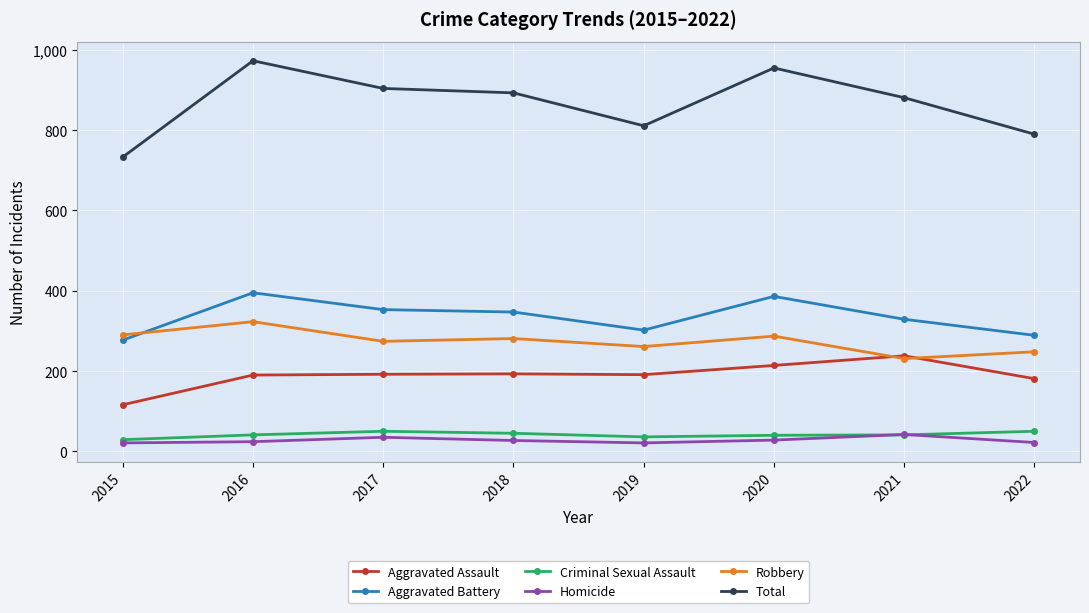

What is the minimum value for Criminal Sexual Assault?

29